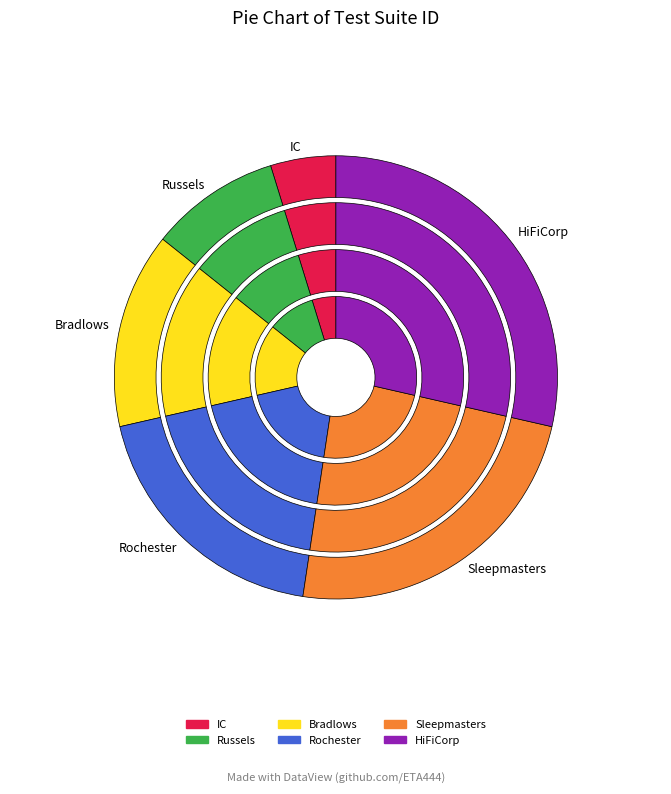

Combined, do IC and Russels account for over 50%?

No